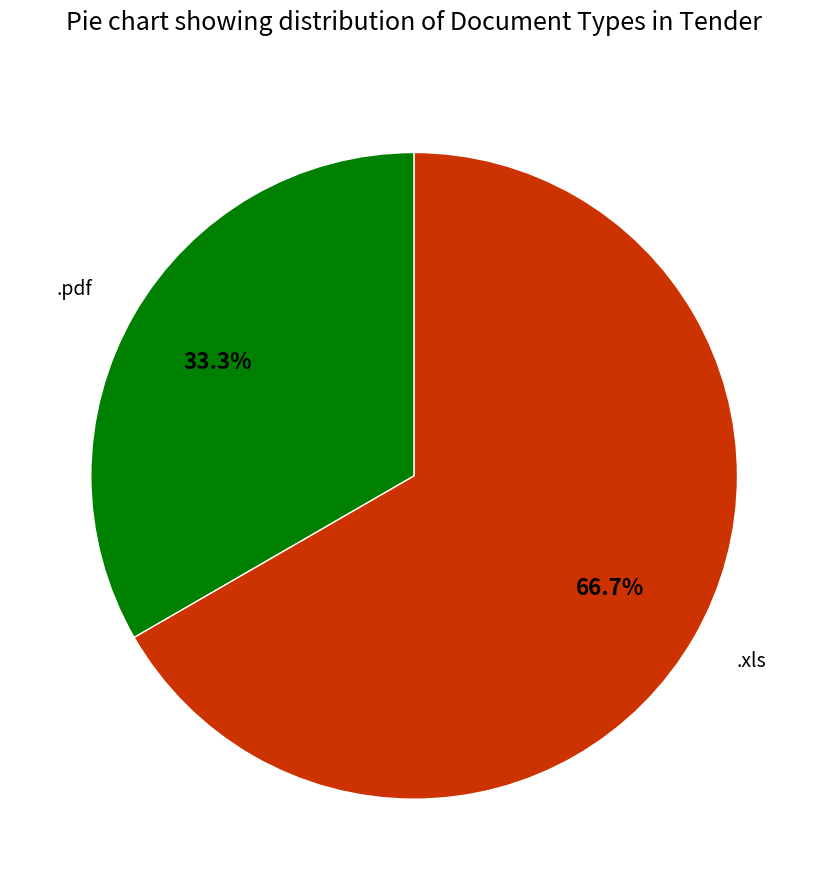

Which slice is the smallest?

.pdf